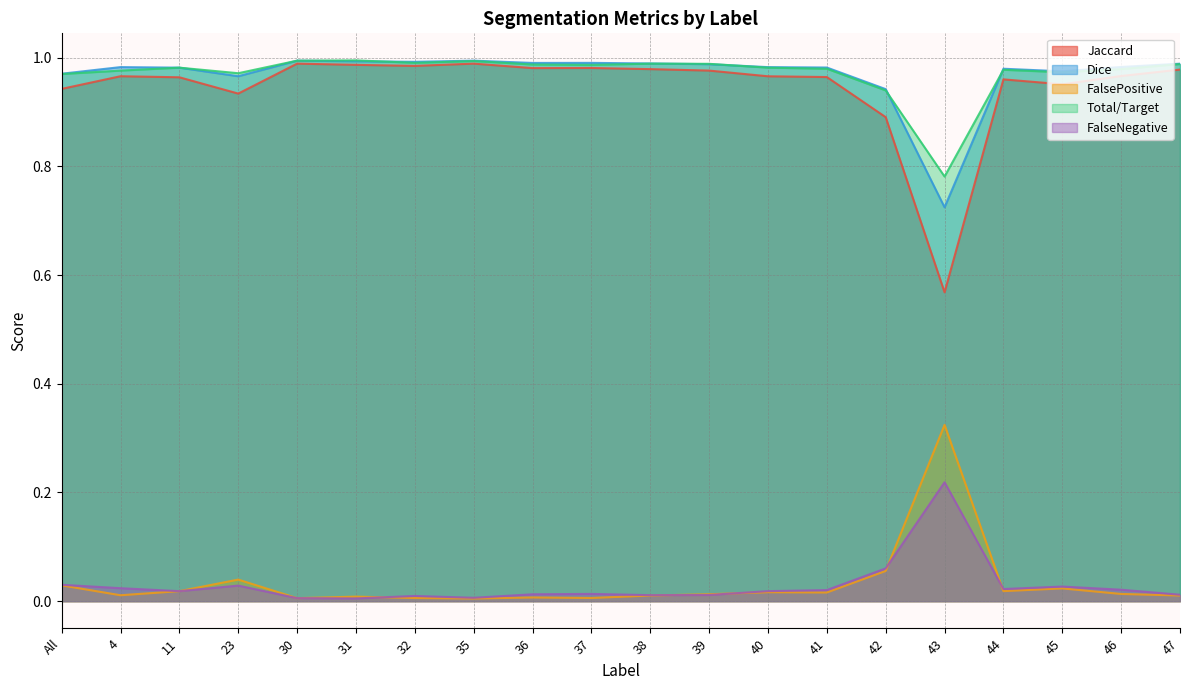

What is the total value across all series at 44?

3.0